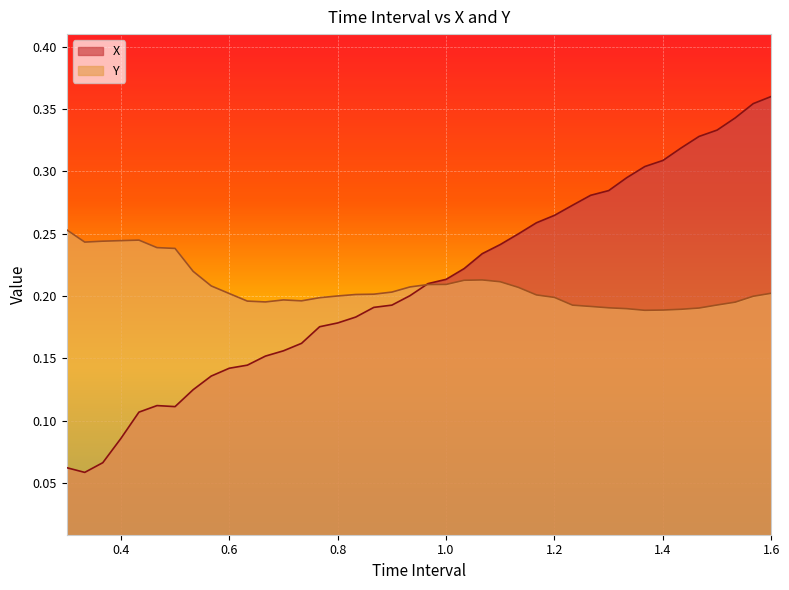

Count the number of data series in this chart.

2